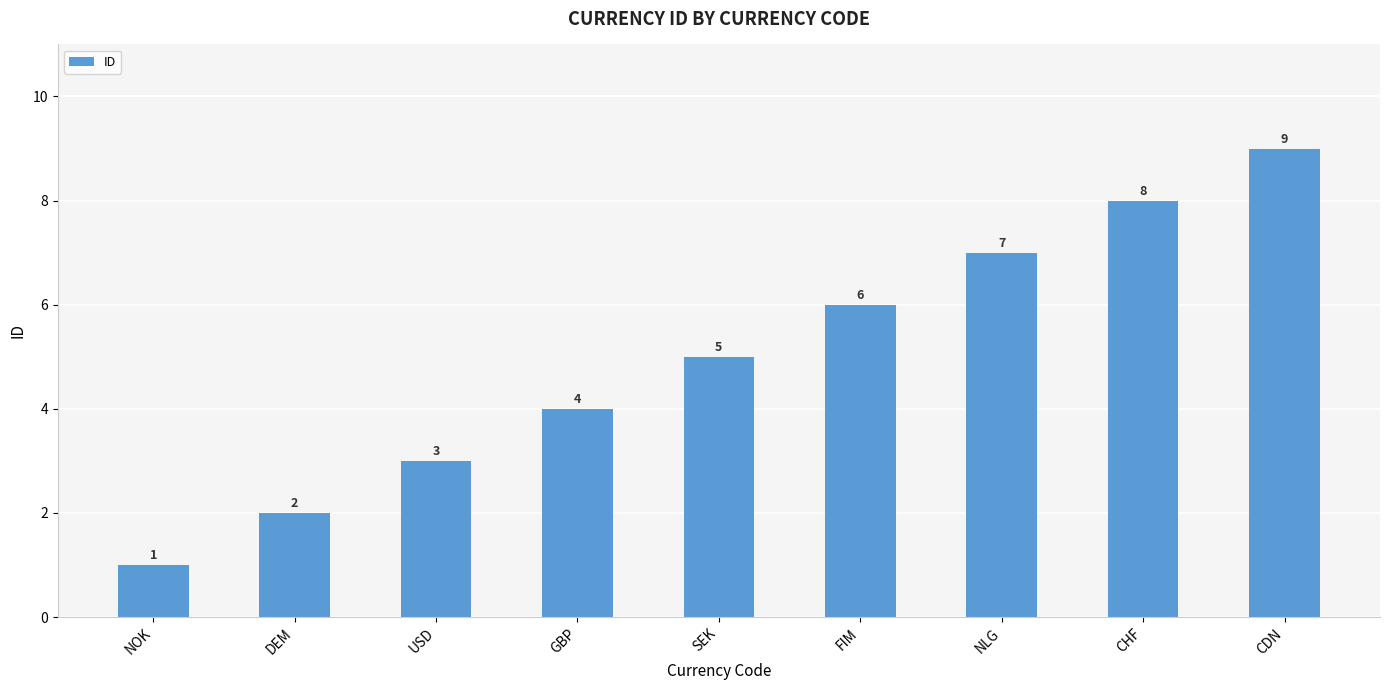

How many data points are less than 5?

4